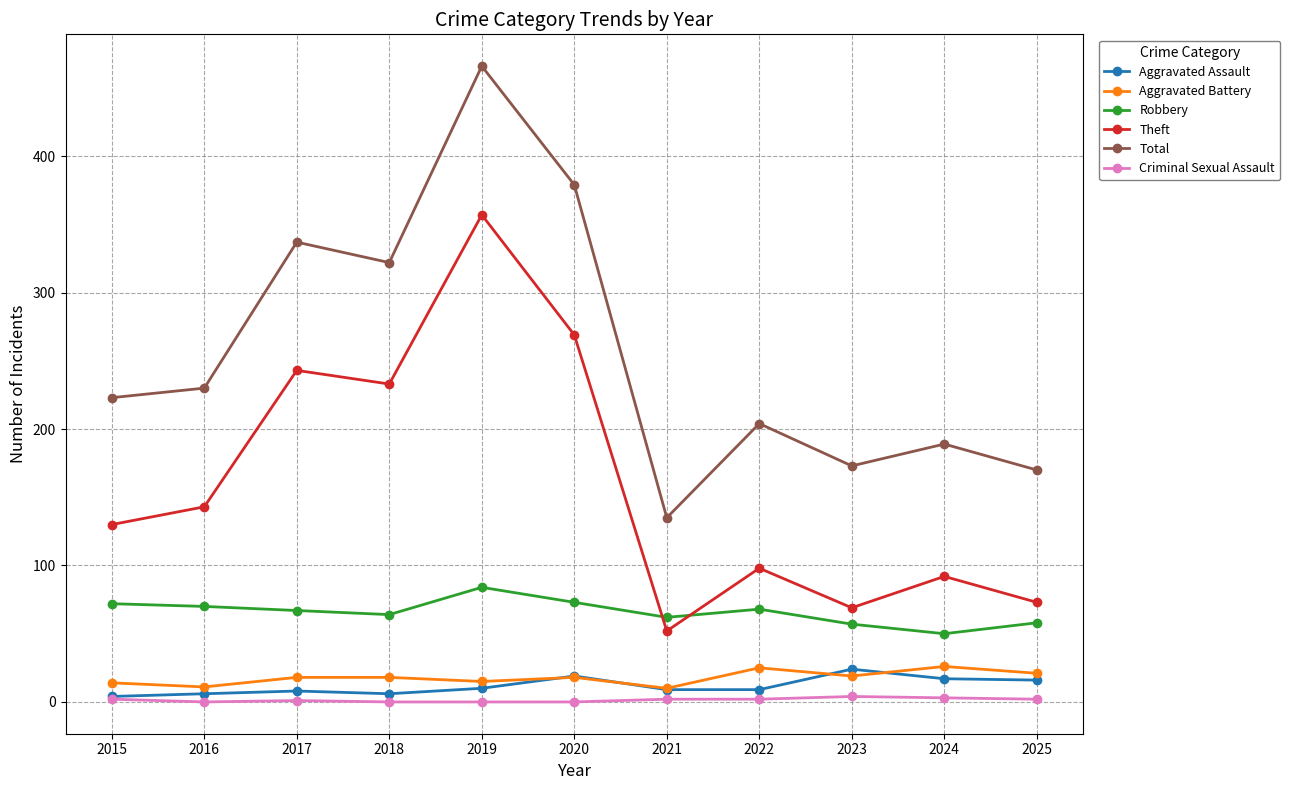

How many interior local peaks does the Theft series have?

4